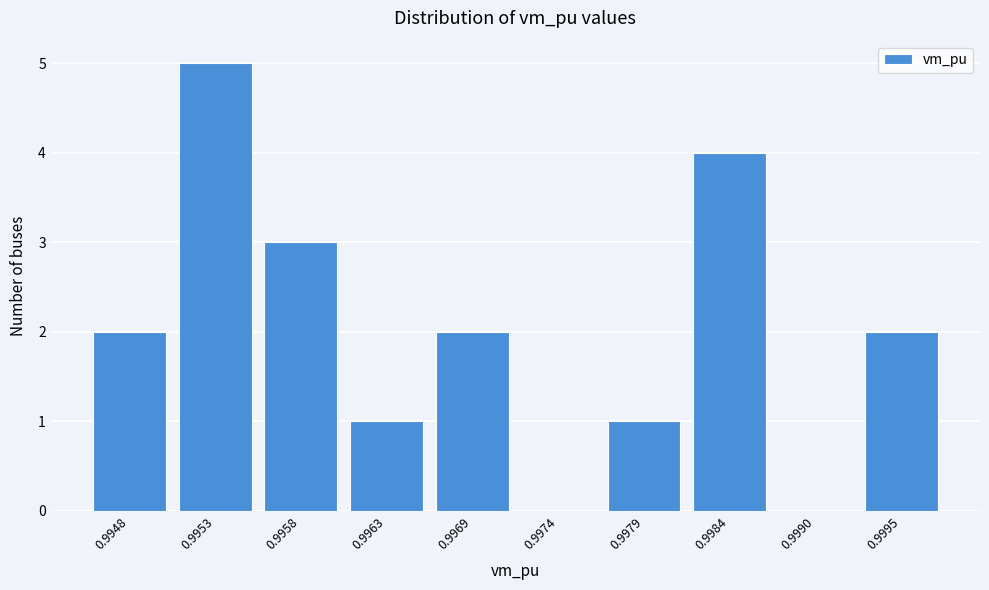

Reading right to left, what are all the values shown in this chart?

0.9995=2	0.9990=0	0.9984=4	0.9979=1	0.9974=0	0.9969=2	0.9963=1	0.9958=3	0.9953=5	0.9948=2